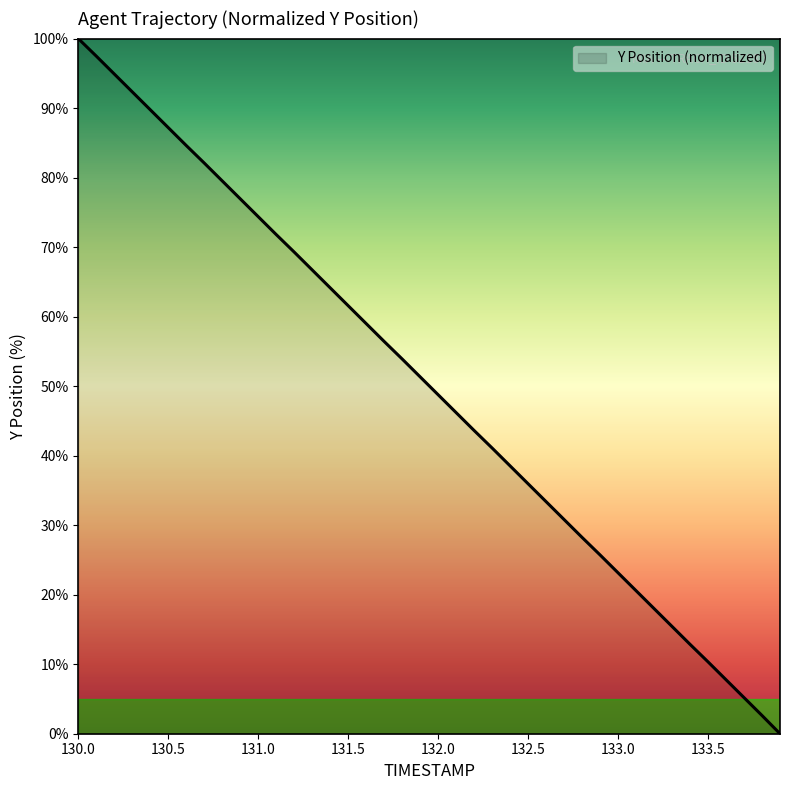

What is the difference between the maximum and minimum values?

100.0